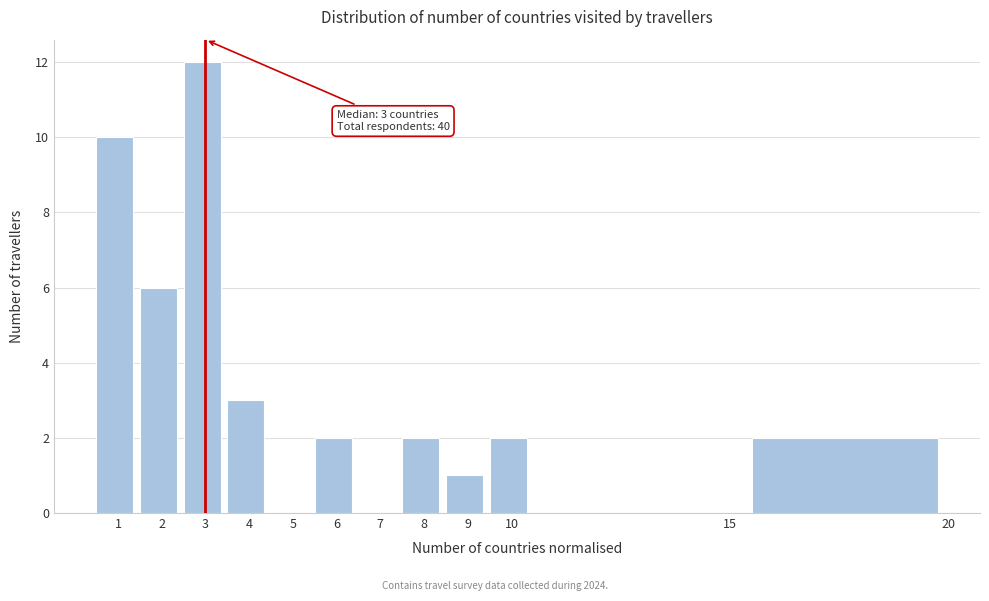

Which range on the x-axis has the tallest bar?

2.5 to 3.5